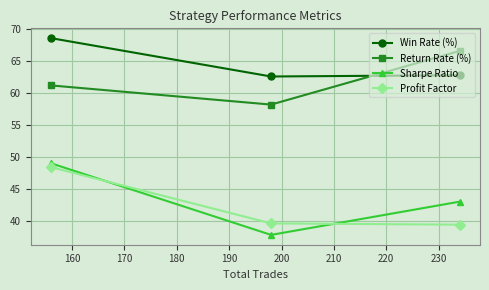

What is the difference between the maximum and minimum values in the Sharpe Ratio series?

11.2